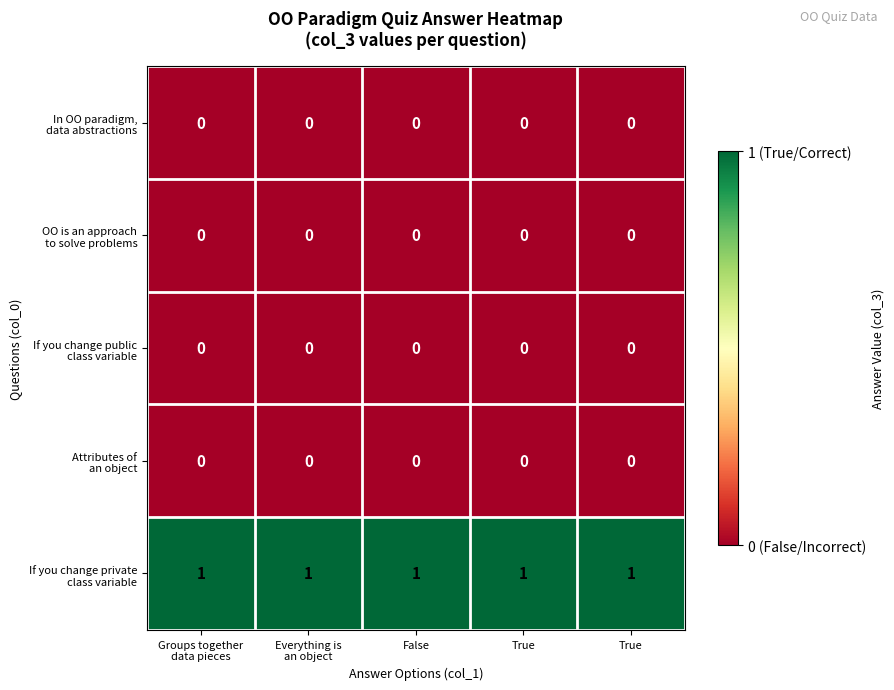

Count the number of categories in the chart.

5